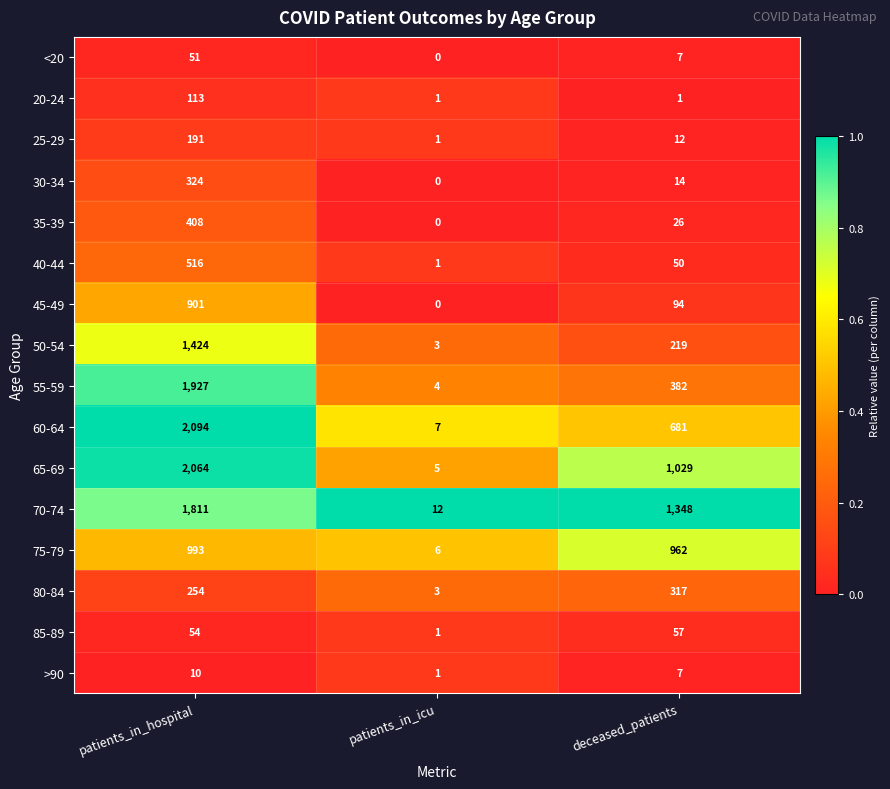

At which category does the chart reach its peak across all series?

patients_in_hospital